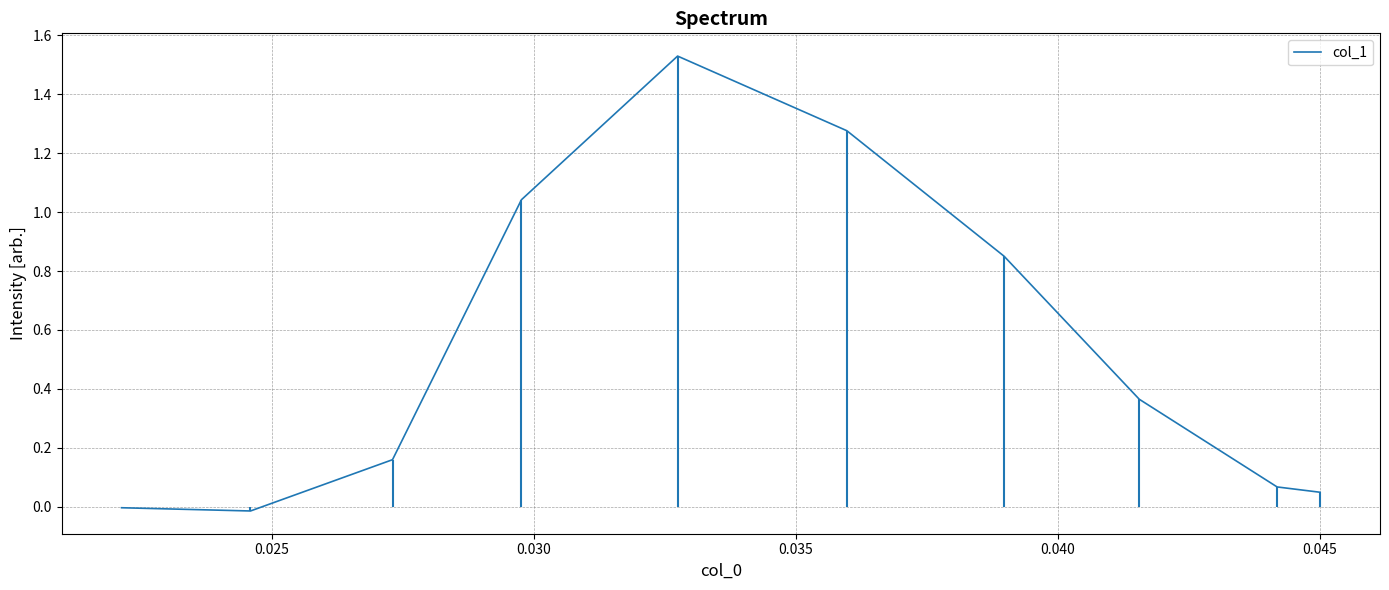

How many values are below zero?

2